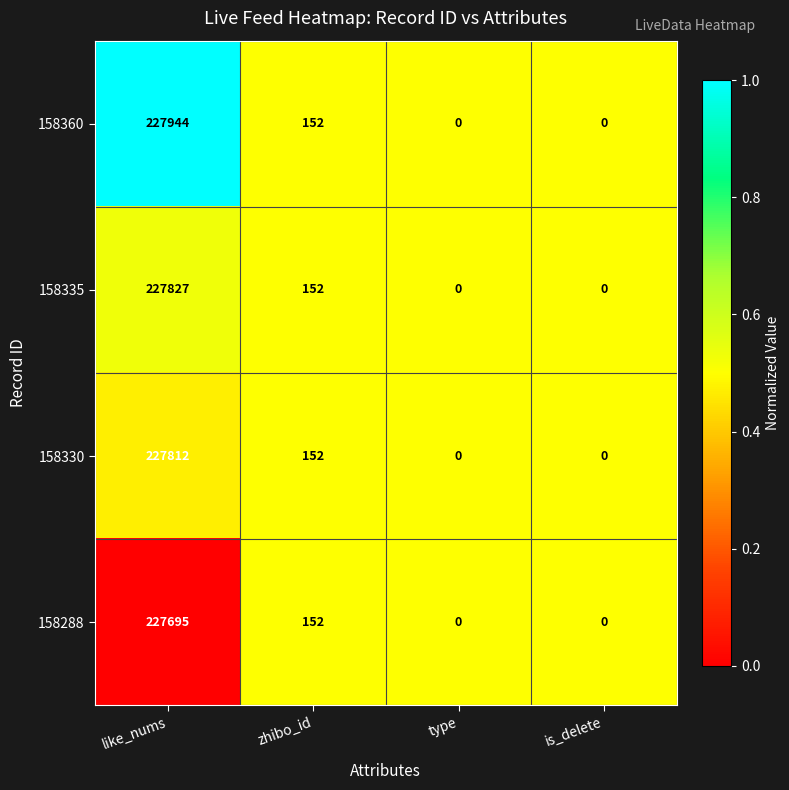

Which series has the largest total across all categories?

158360